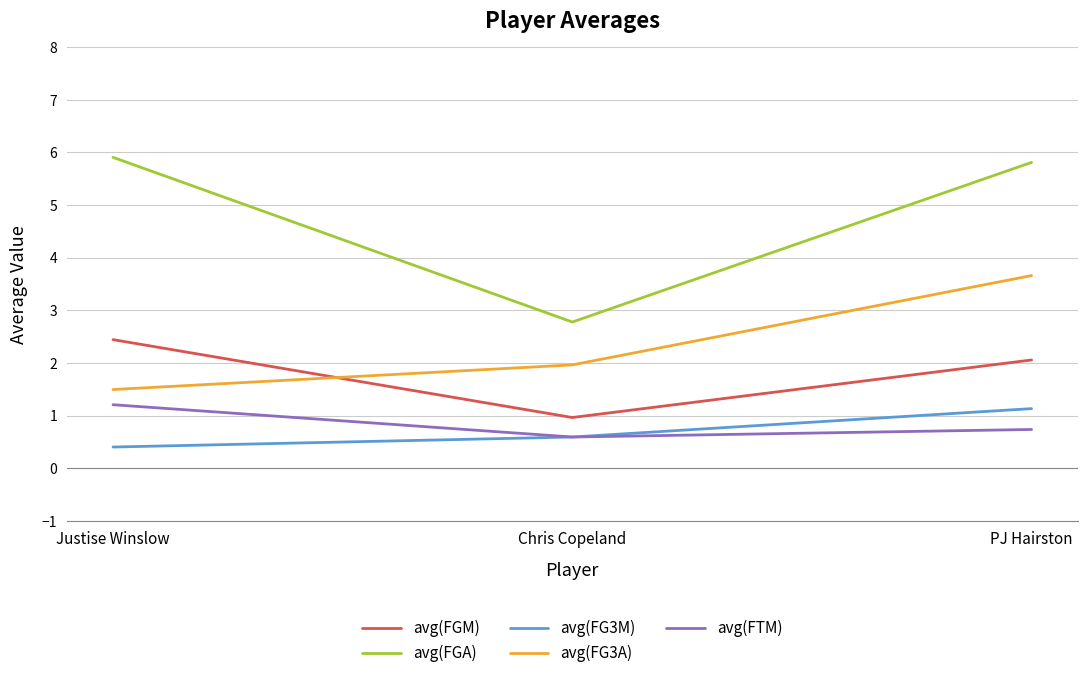

What is the highest value of the avg(FG3A) series?

3.7